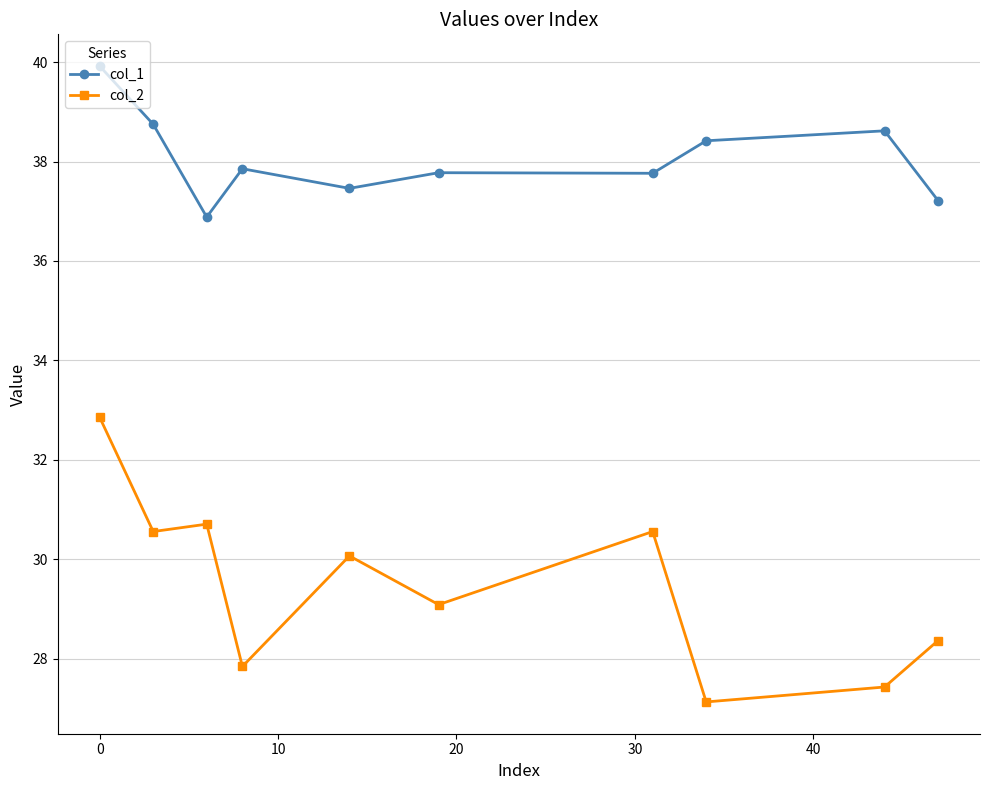

What is the value of the col_1 point at the 9th from the left?

38.6